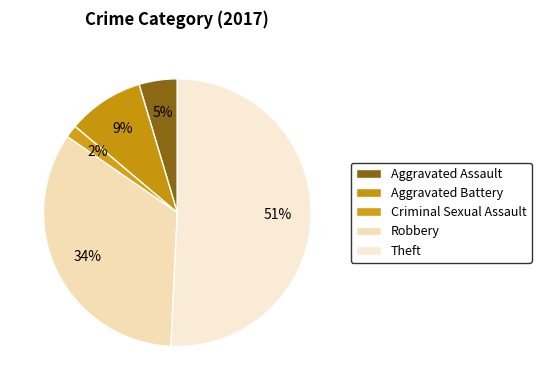

Which slice is the largest?

Theft